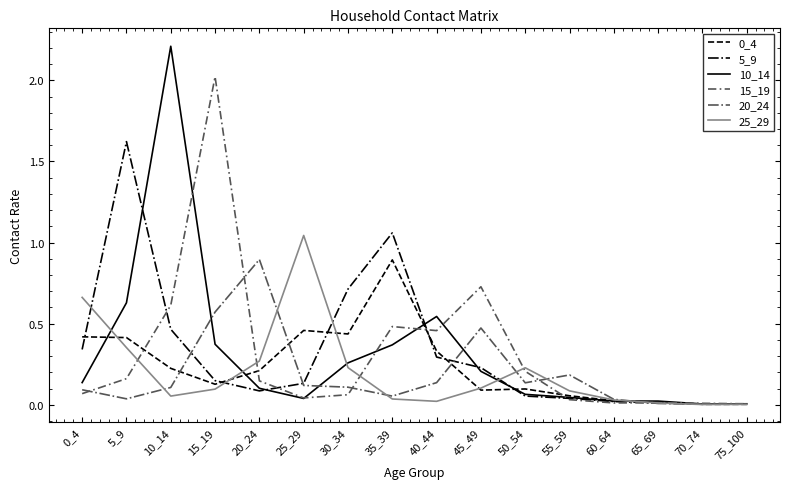

Is the value of 15_19 at 10_14 greater than the value of 20_24 at 65_69?

Yes